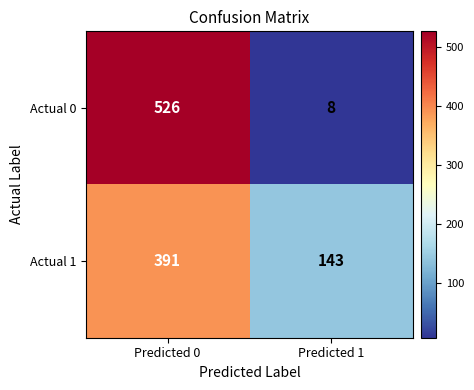

What is the difference between the highest and lowest values at Predicted 1?

135